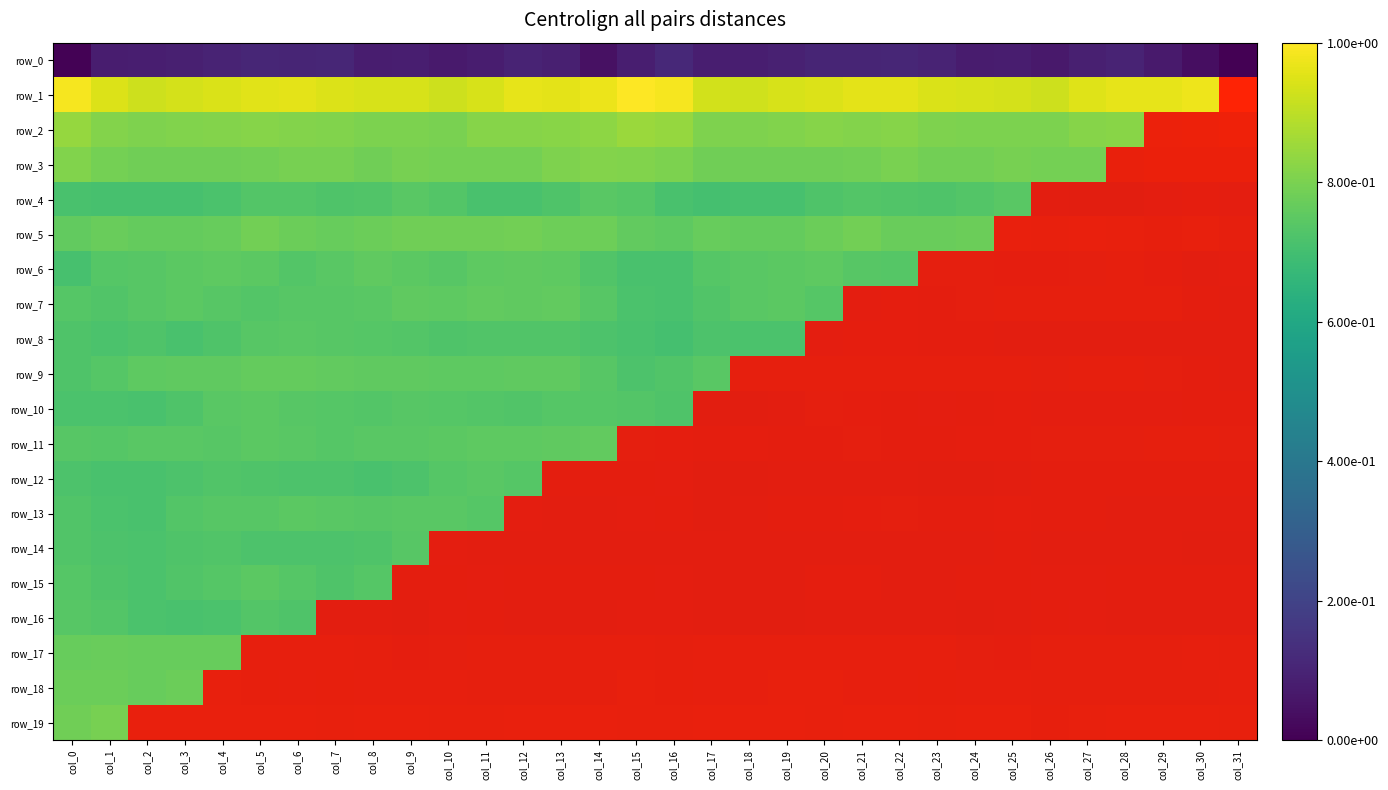

How many data points in row_4 are above 0?

6